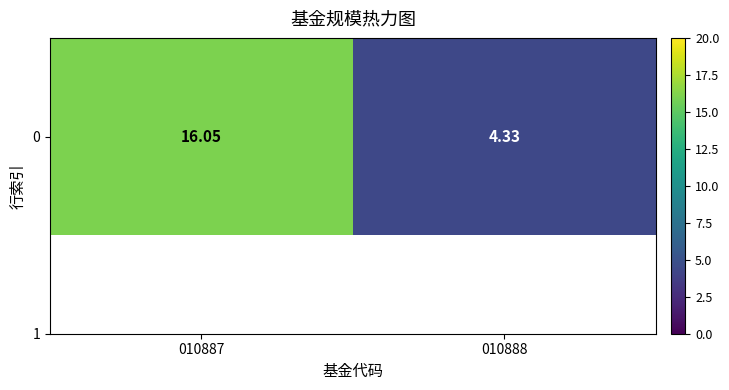

Rank the categories by value from lowest to highest.

010888, 010887